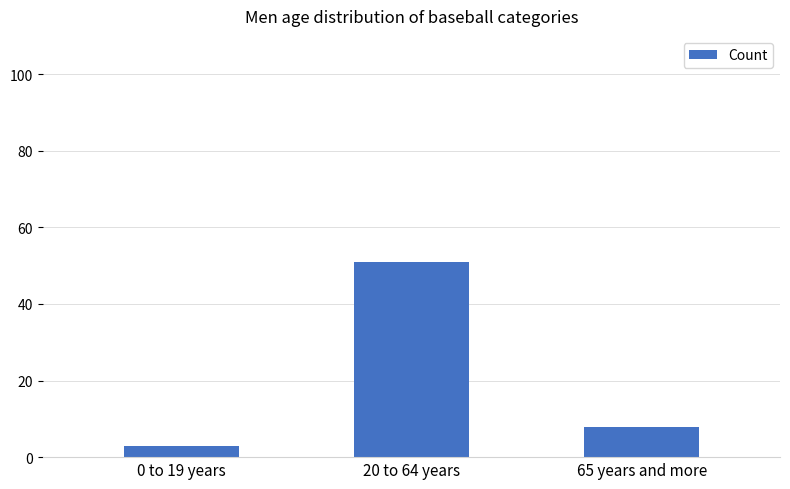

List the labels in order of value, largest first.

20 to 64 years, 65 years and more, 0 to 19 years